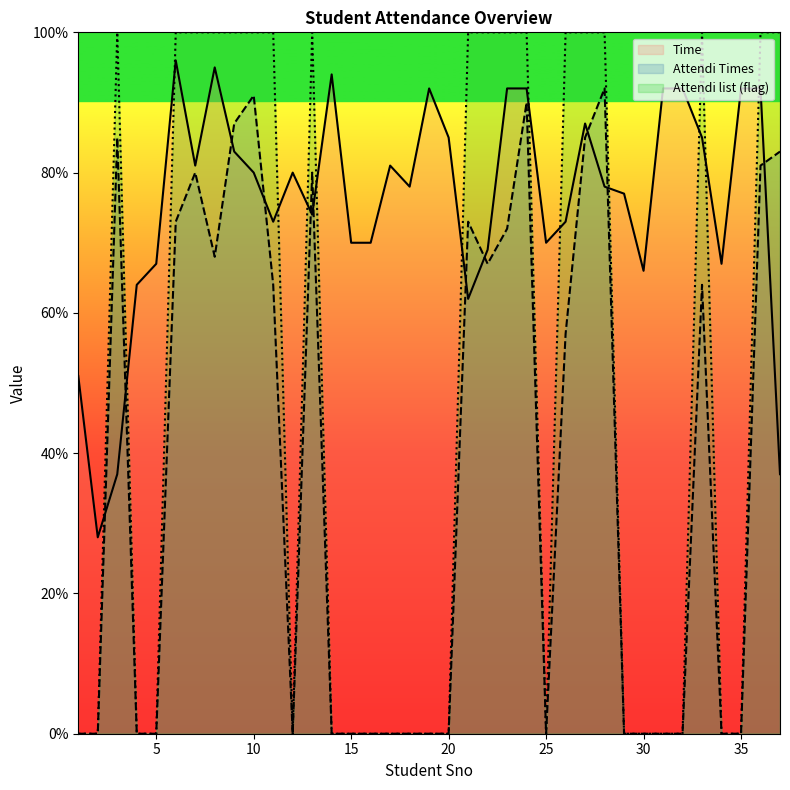

Where is Attendi list (flag) nearest to the value 50?

1